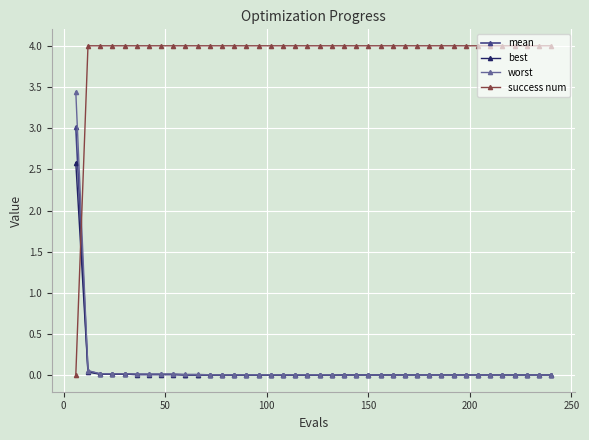

Which series has the largest total across all categories?

success num